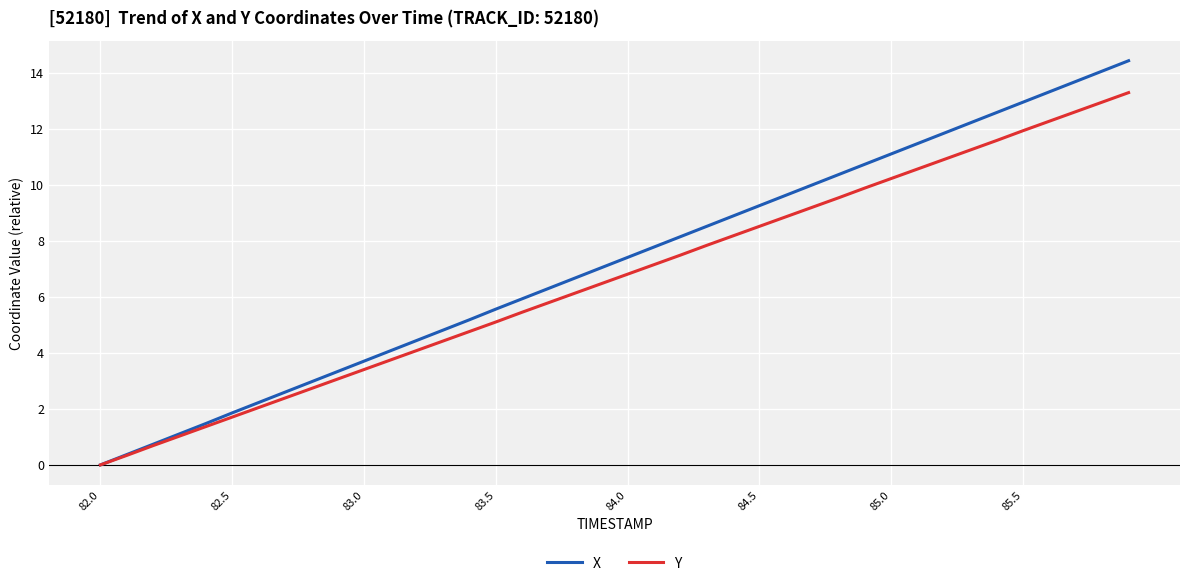

Which series has the widest spread of values?

X